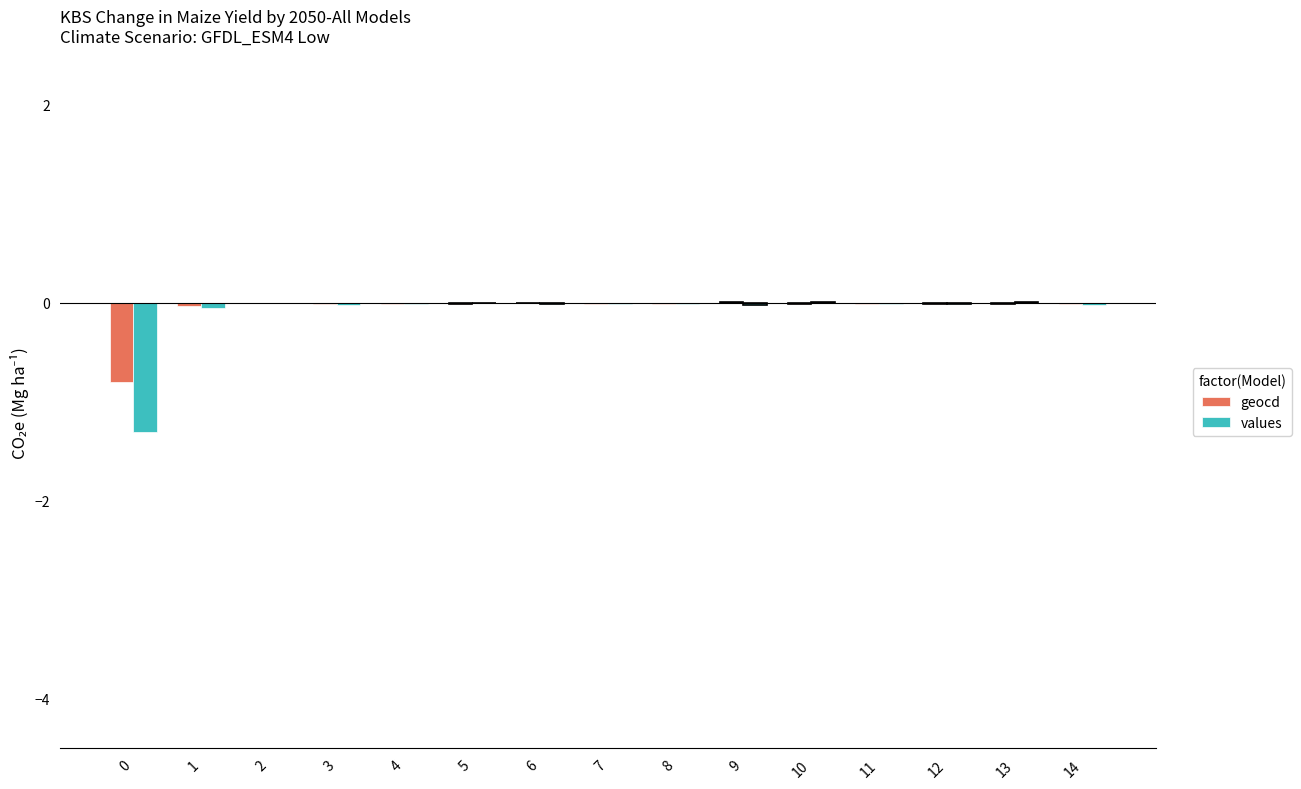

What is the sum of all geocd values?

-0.9